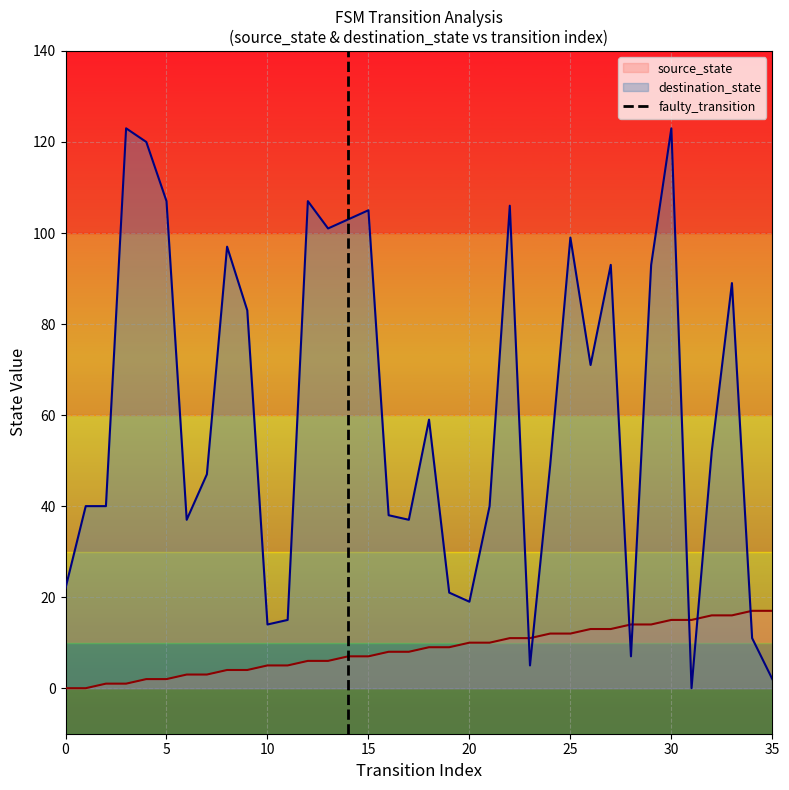

Is it true that source_state equals 10 at 20?

True